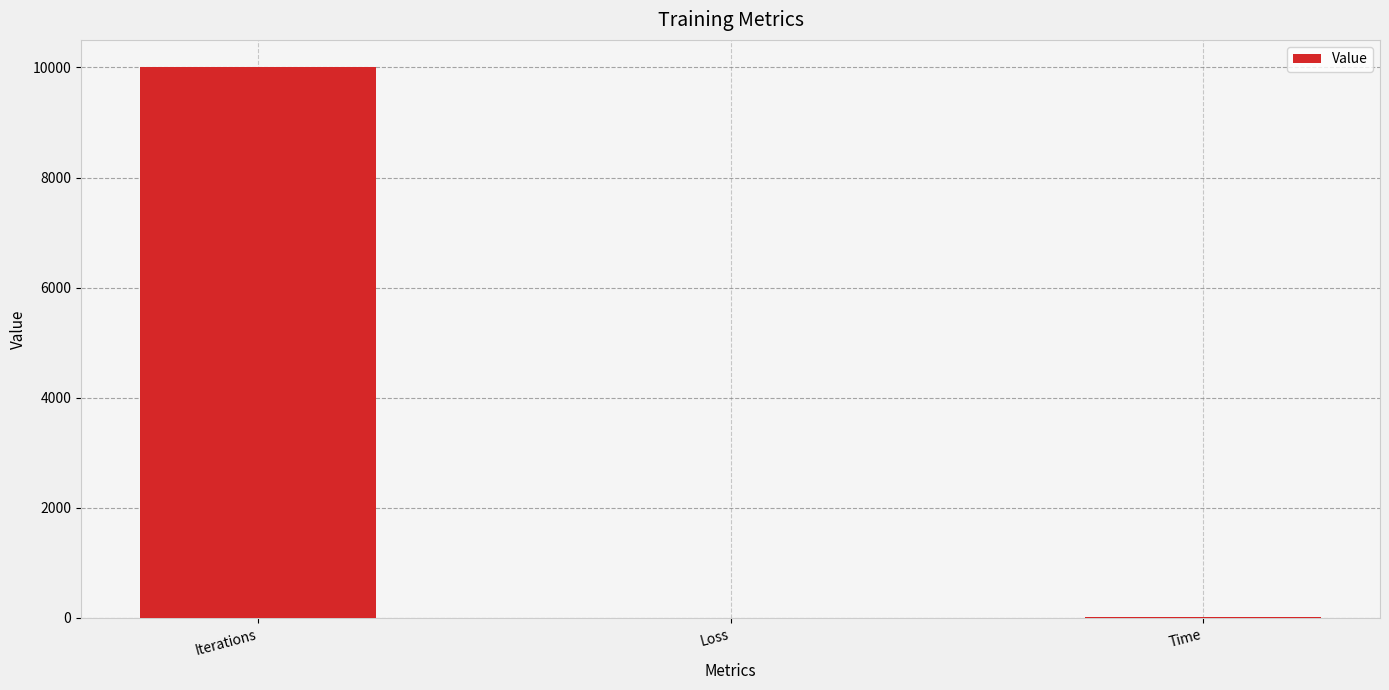

What is the approximate value at Loss?

0.7